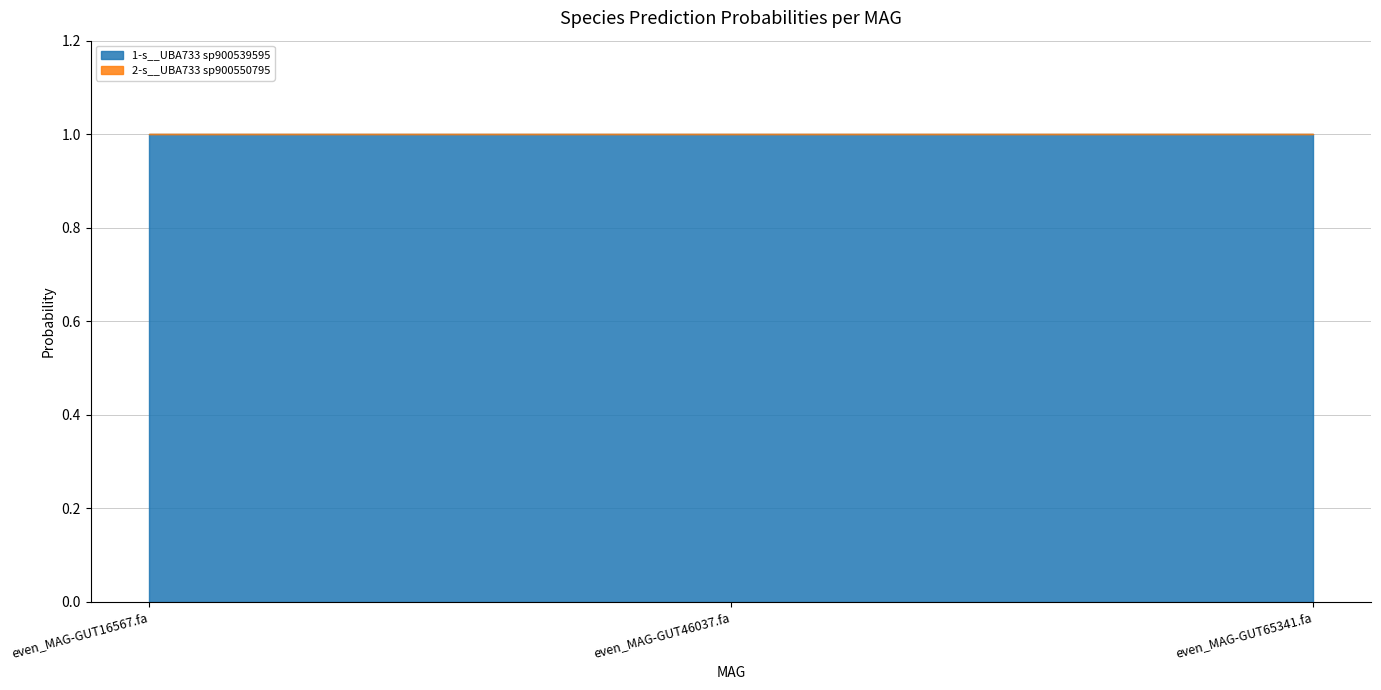

At which label is 1-s__UBA733 sp900539595 closest to 0?

even_MAG-GUT16567.fa